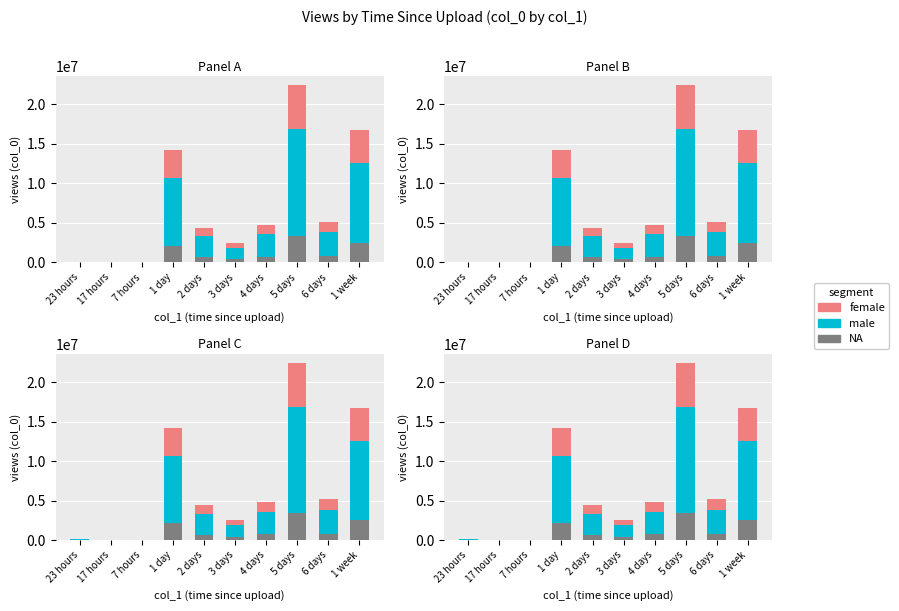

What is the approximate value of NA at 1 week?

2515991.4